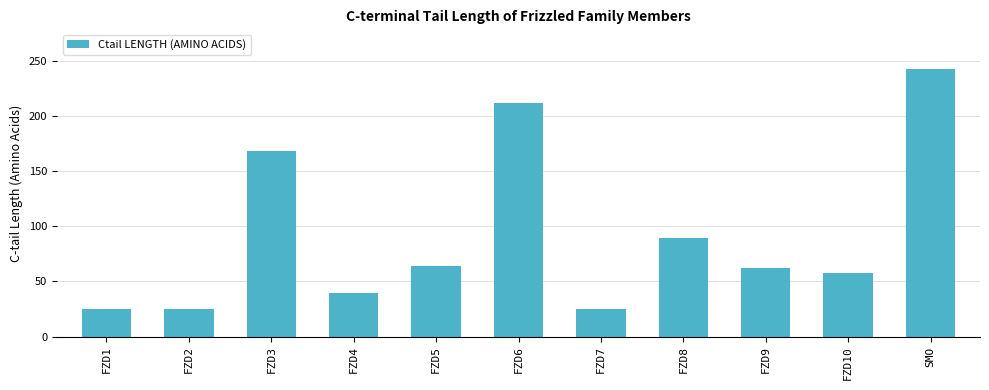

Reading left to right, what are all the values shown in this chart?

25	25	168	39	64	212	25	89	62	58	242